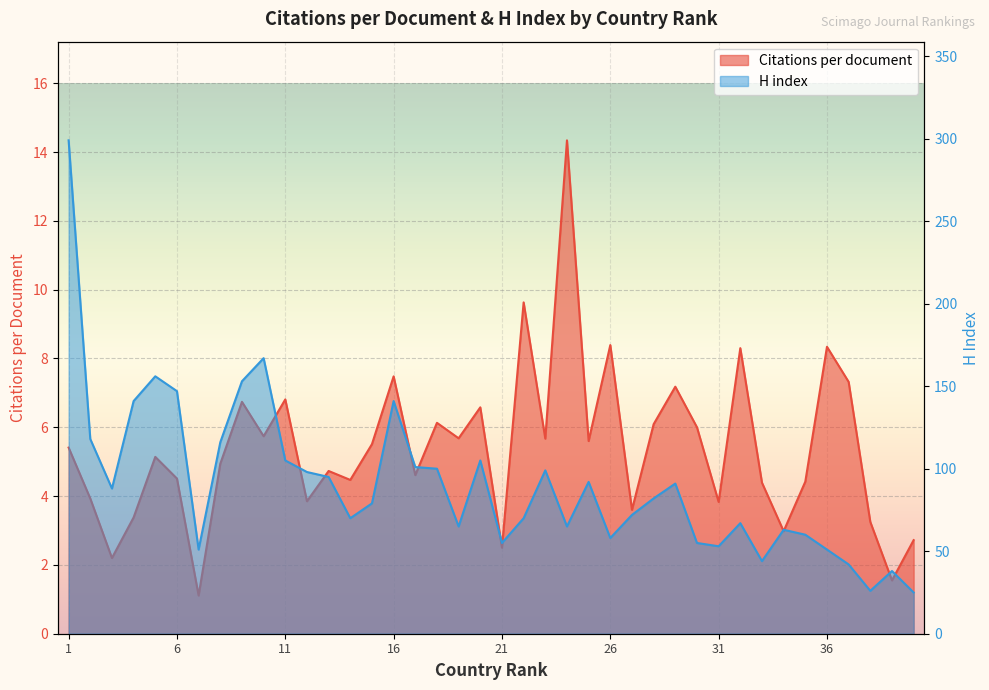

Which series has the largest total across all categories?

H index